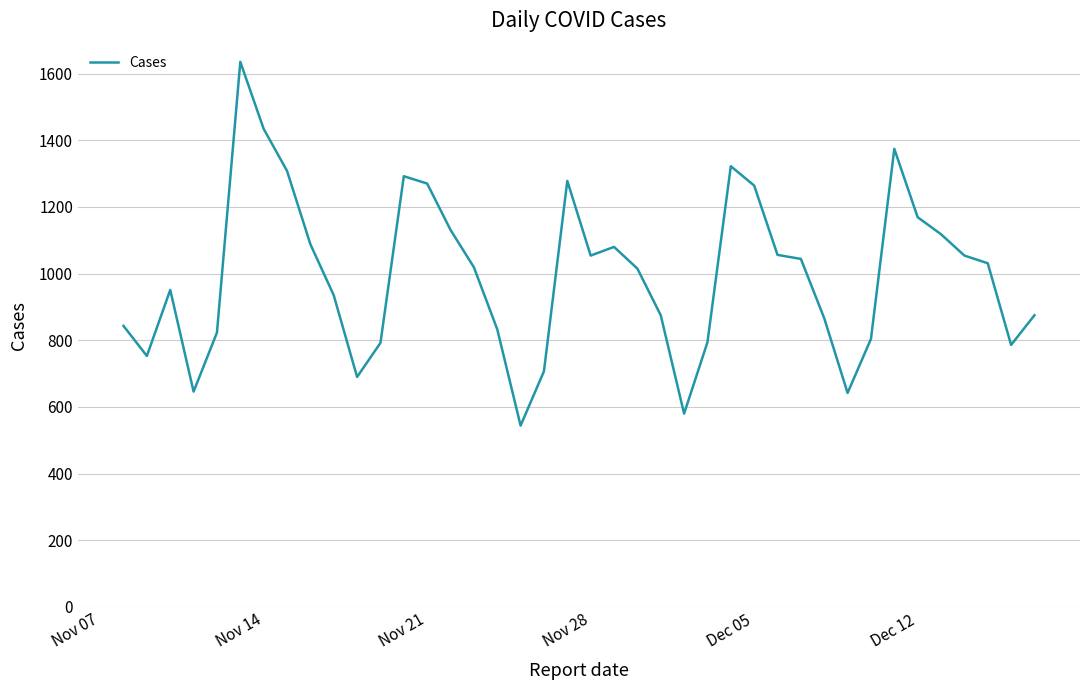

What is the minimum value shown in the chart?

544